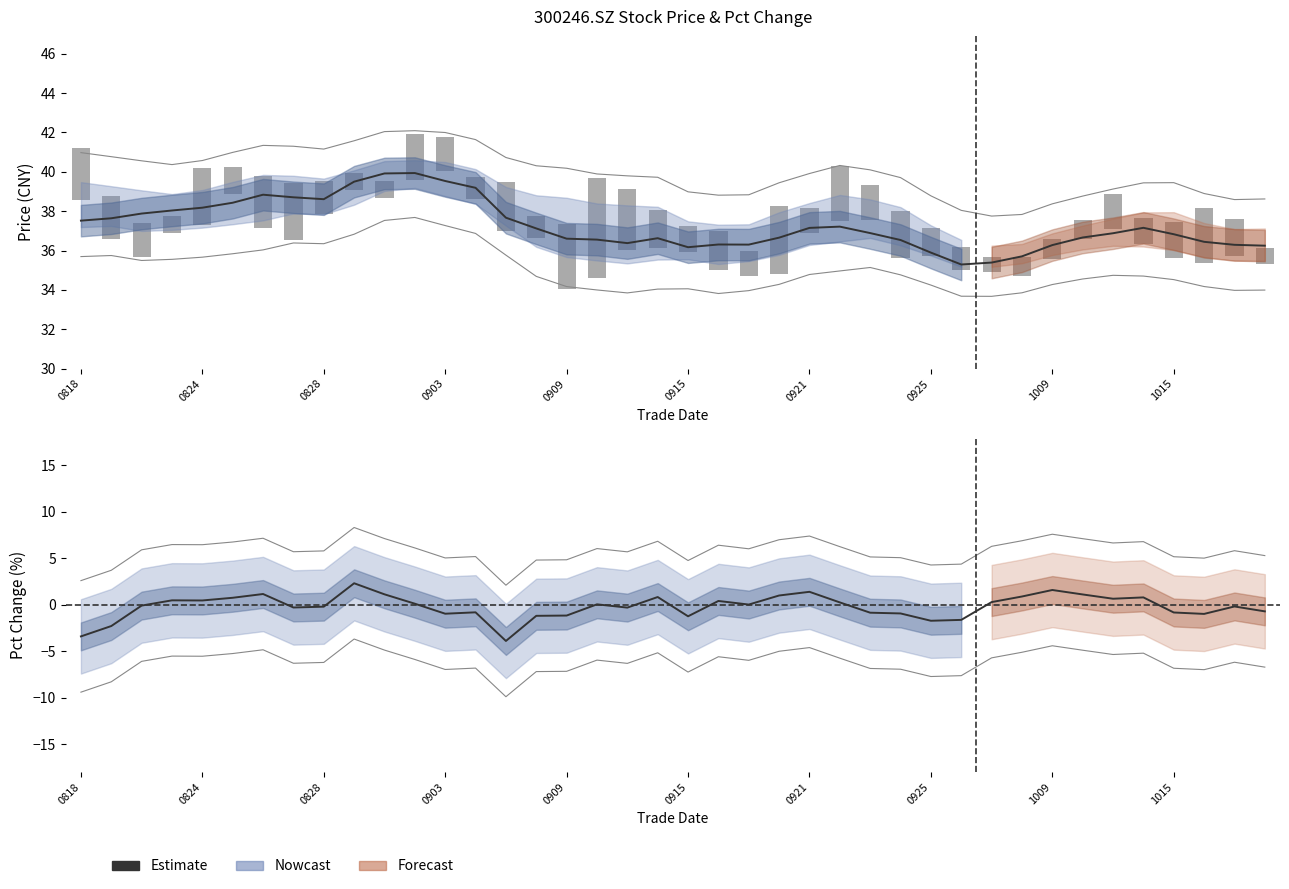

Reading left to right, what are all the values shown in this chart?

-3.4	-2.3	-0.1	0.5	0.5	0.8	1.2	-0.3	-0.2	2.3	1.1	0.1	-1.0	-0.8	-3.9	-1.2	-1.2	0.0	-0.3	0.8	-1.2	0.4	0.0	1.0	1.4	0.3	-0.8	-0.9	-1.7	-1.6	0.3	0.9	1.6	1.1	0.7	0.8	-0.8	-1.0	-0.2	-0.7